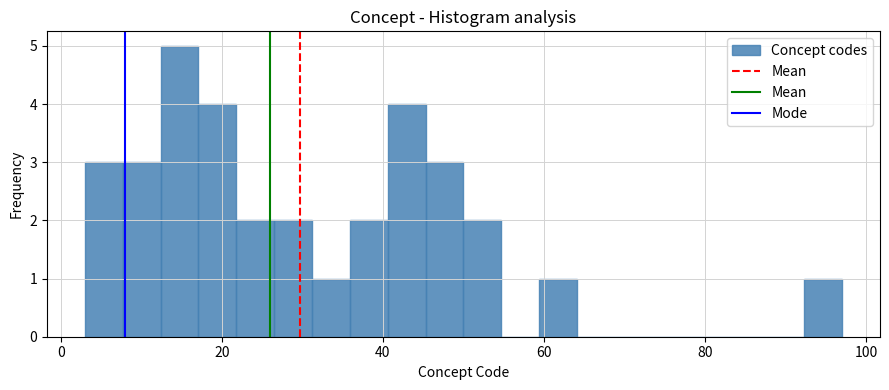

Read against the x-axis, roughly where is the centre of the tallest bar?

14